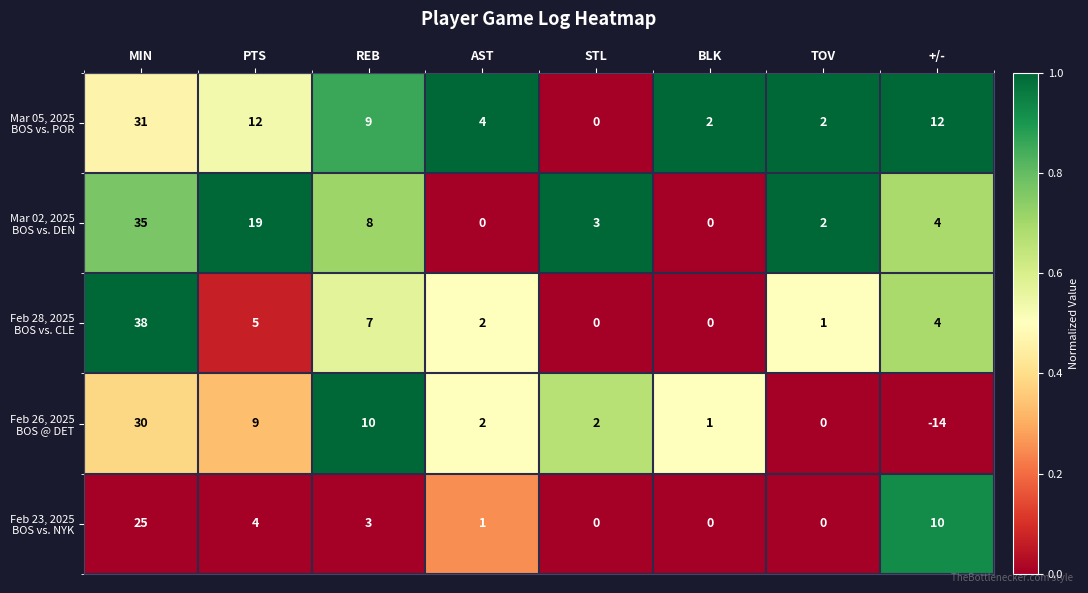

At which category is the sum across all series the highest?

MIN